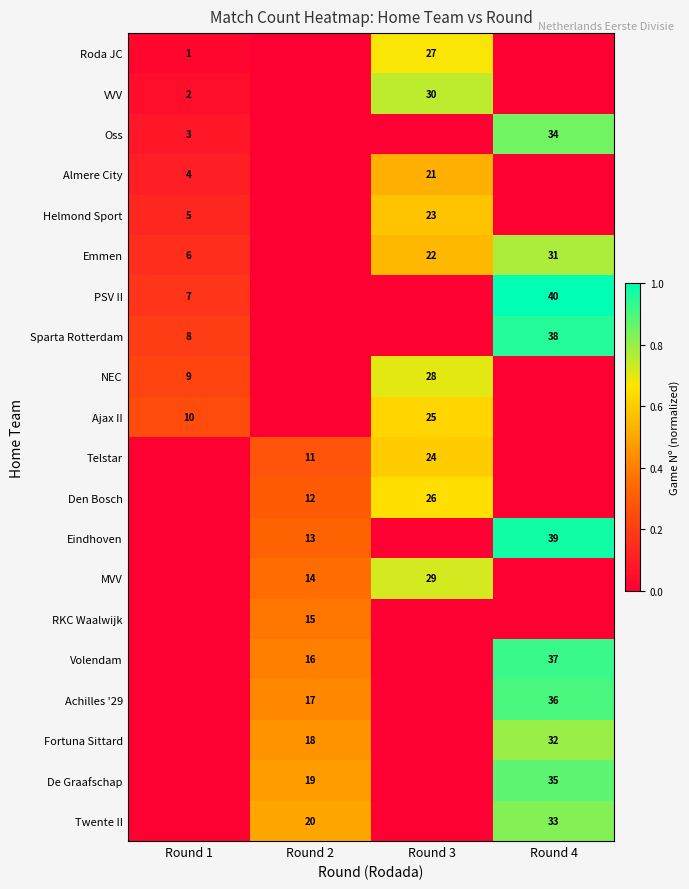

What is the greatest value displayed?

1.0